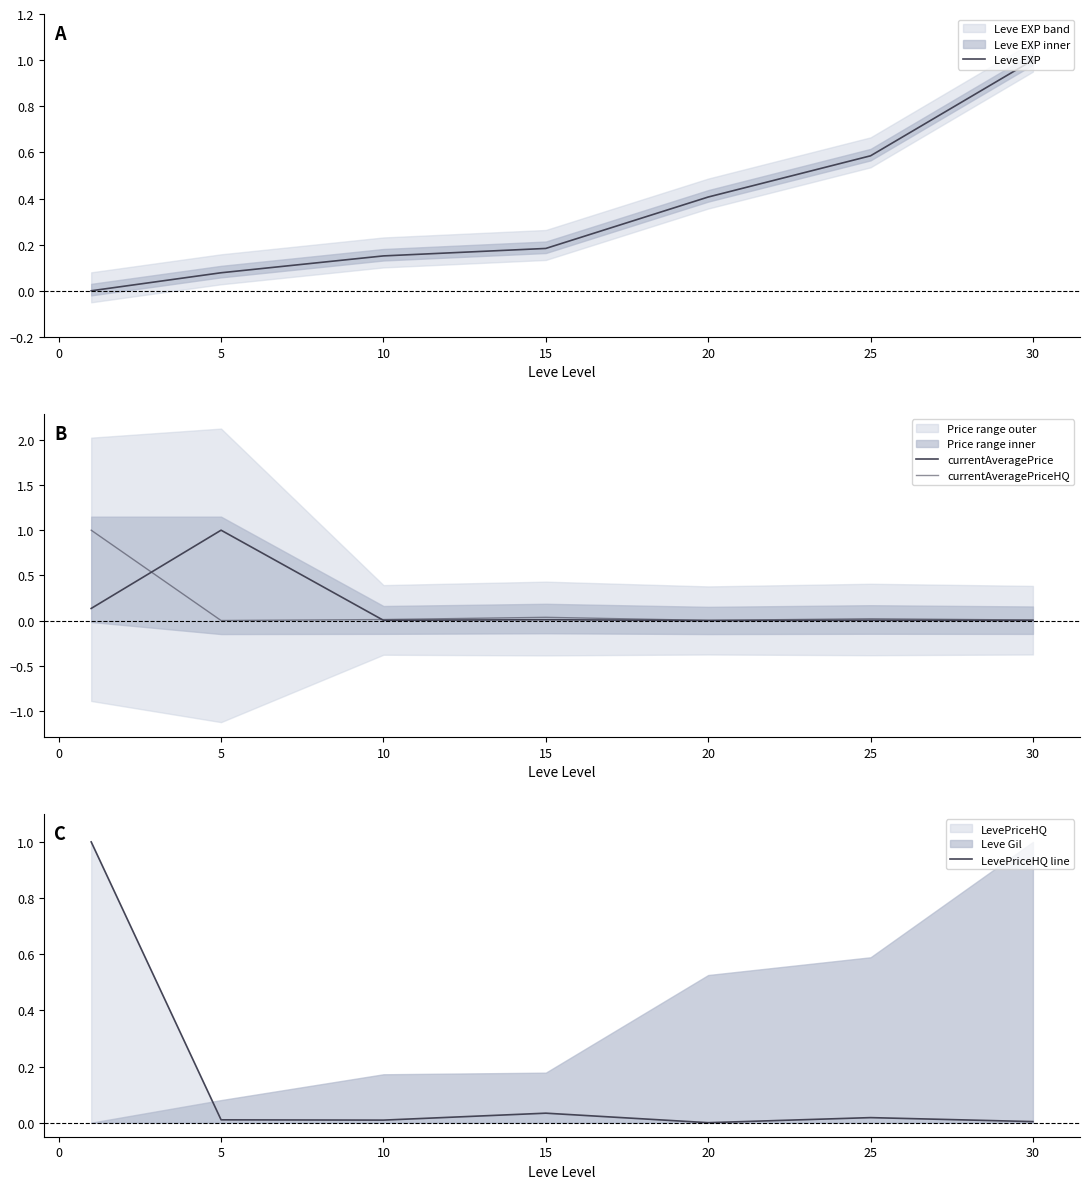

Which category has the highest value in the Leve EXP series?

30